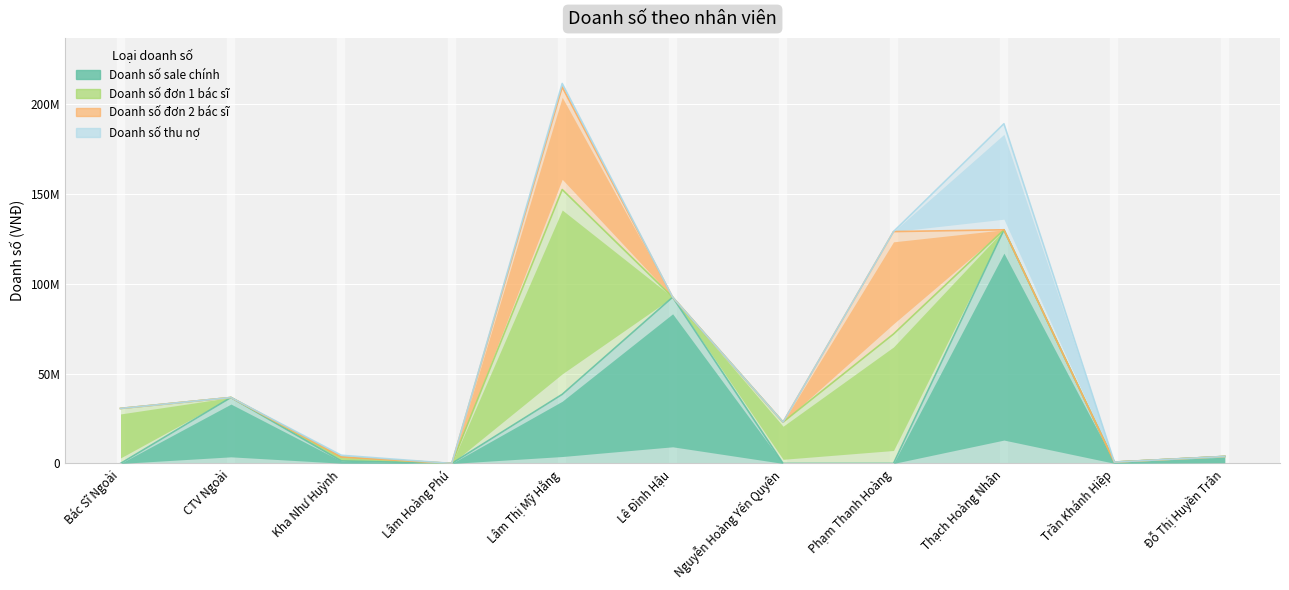

Rank the categories by Doanh số sale chính value from lowest to highest.

Bác Sĩ Ngoài, Lâm Hoàng Phú, Nguyễn Hoàng Yến Quyên, Phạm Thanh Hoàng, Trần Khánh Hiệp, Kha Như Huỳnh, Đỗ Thị Huyền Trân, CTV Ngoài, Lâm Thị Mỹ Hằng, Lê Đình Hậu, Thạch Hoàng Nhân